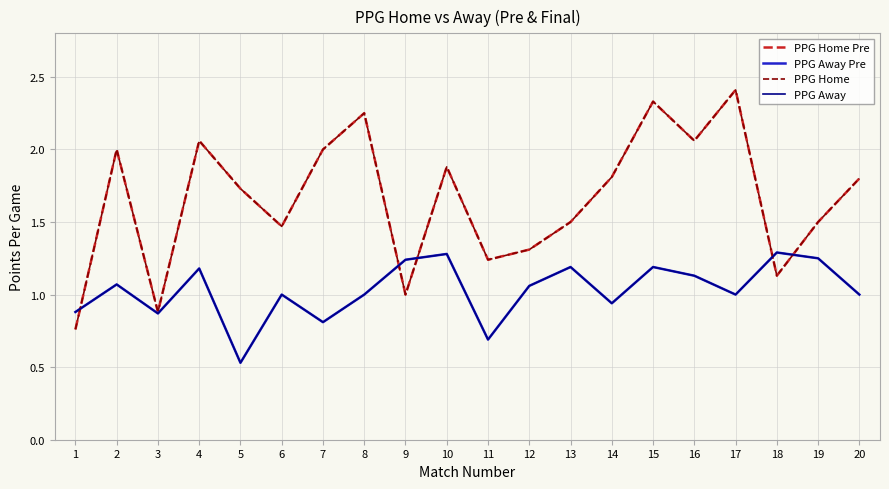

Is this an area chart (filled region under the line)?

No